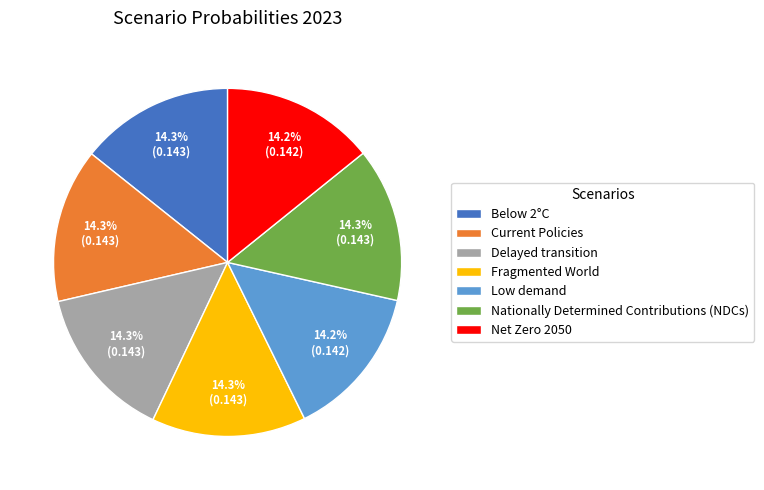

True or false: Below 2°C accounts for 21% of the total.

False